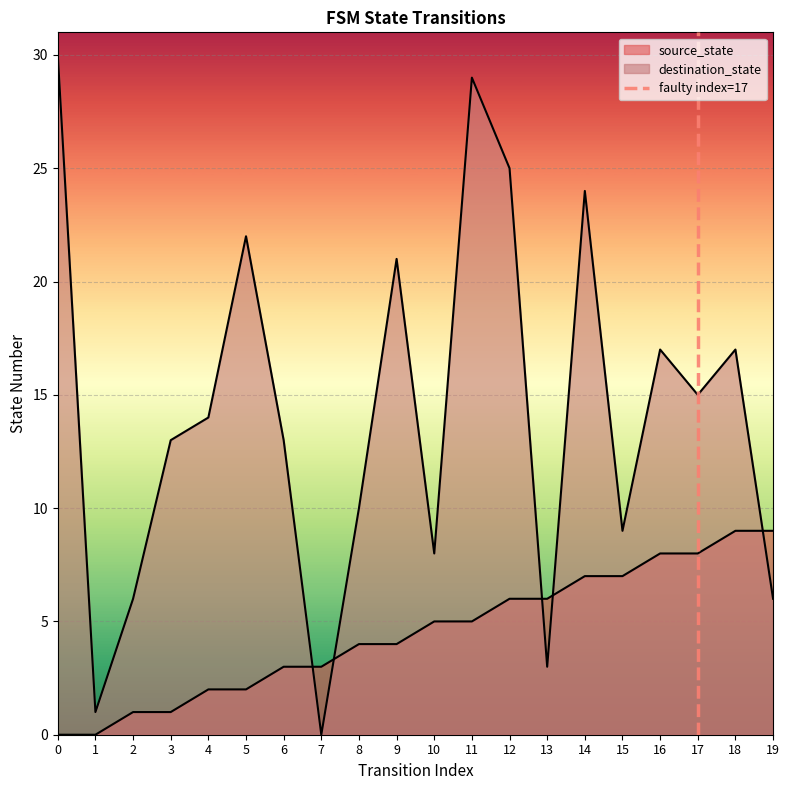

Read the value at 17.

1